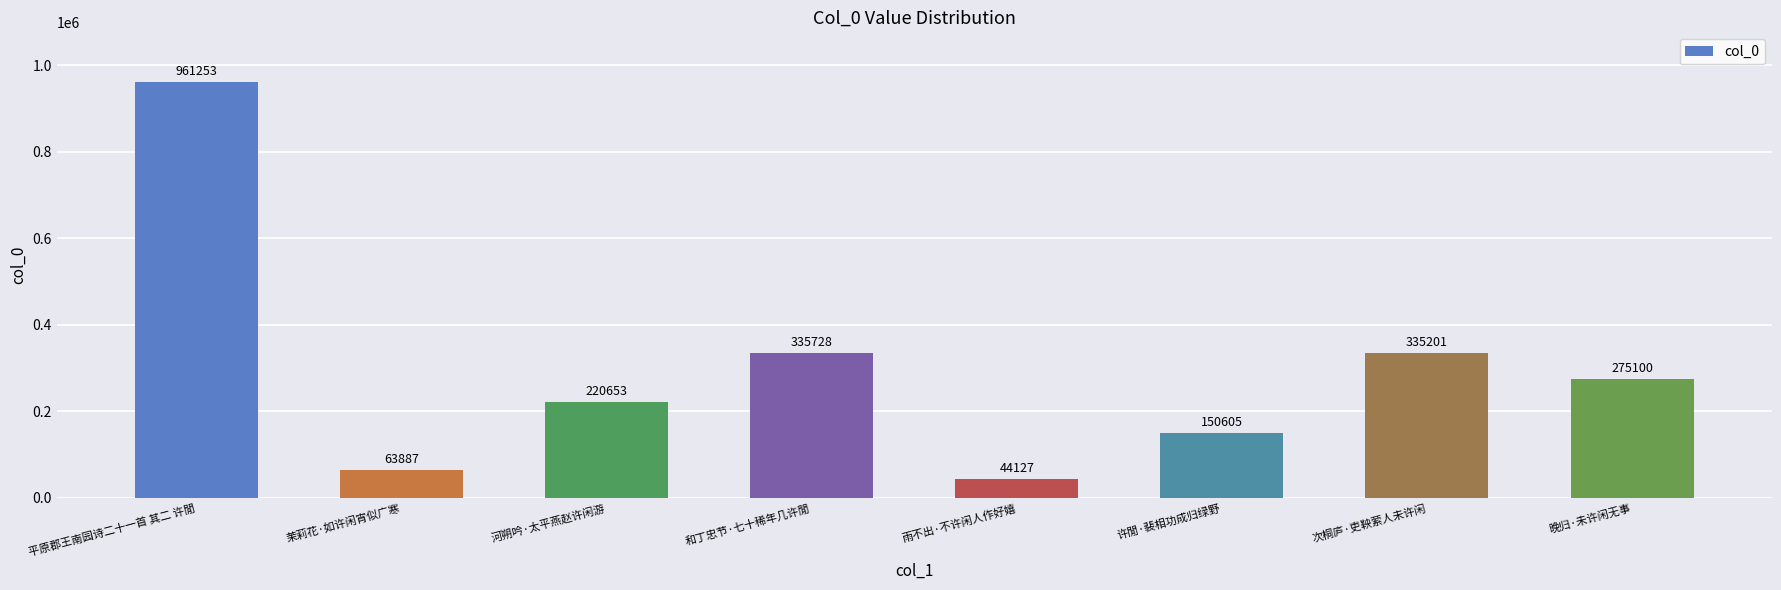

Is it true that the value at 雨不出·不许闲人作好嬉 is 44127?

True